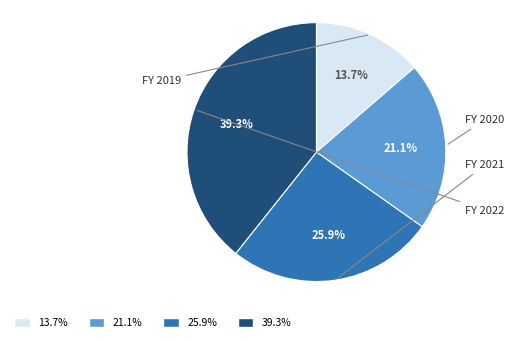

Is there any slice that represents more than half of the pie?

No